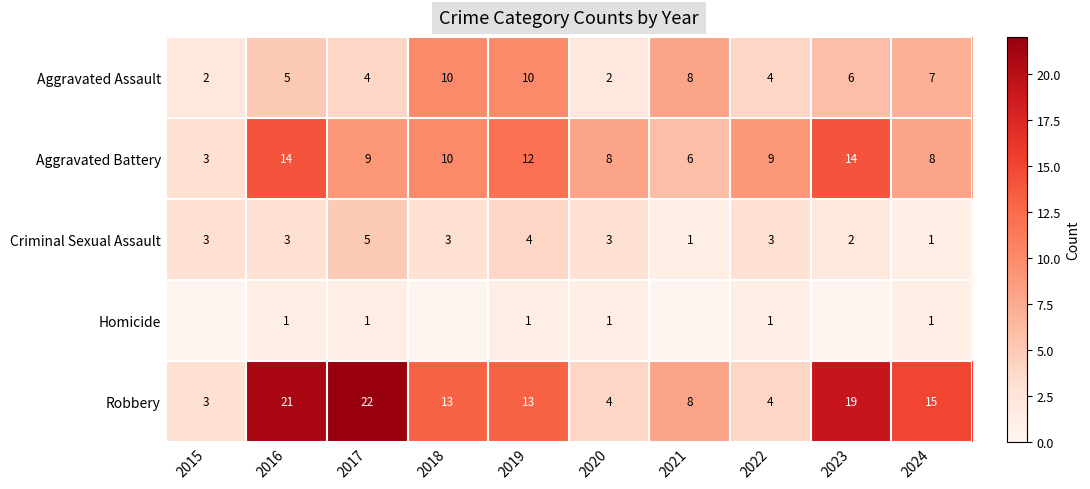

What is the difference between the maximum and minimum values in the Aggravated Battery series?

11